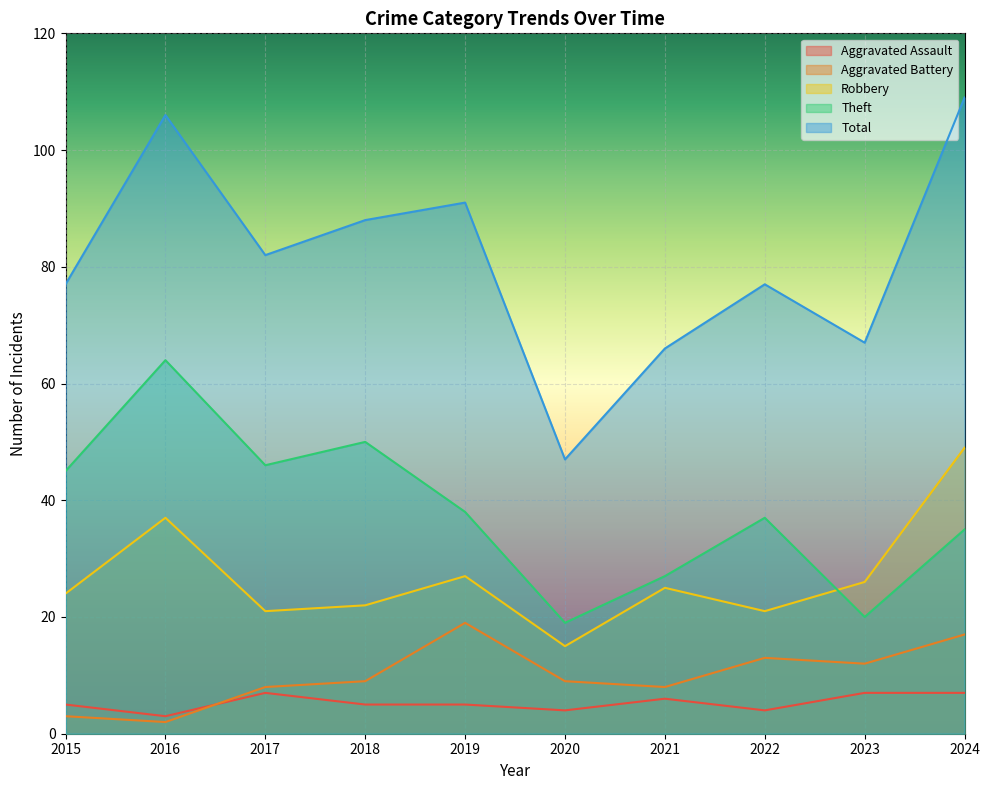

How many lines are shown in the chart?

5